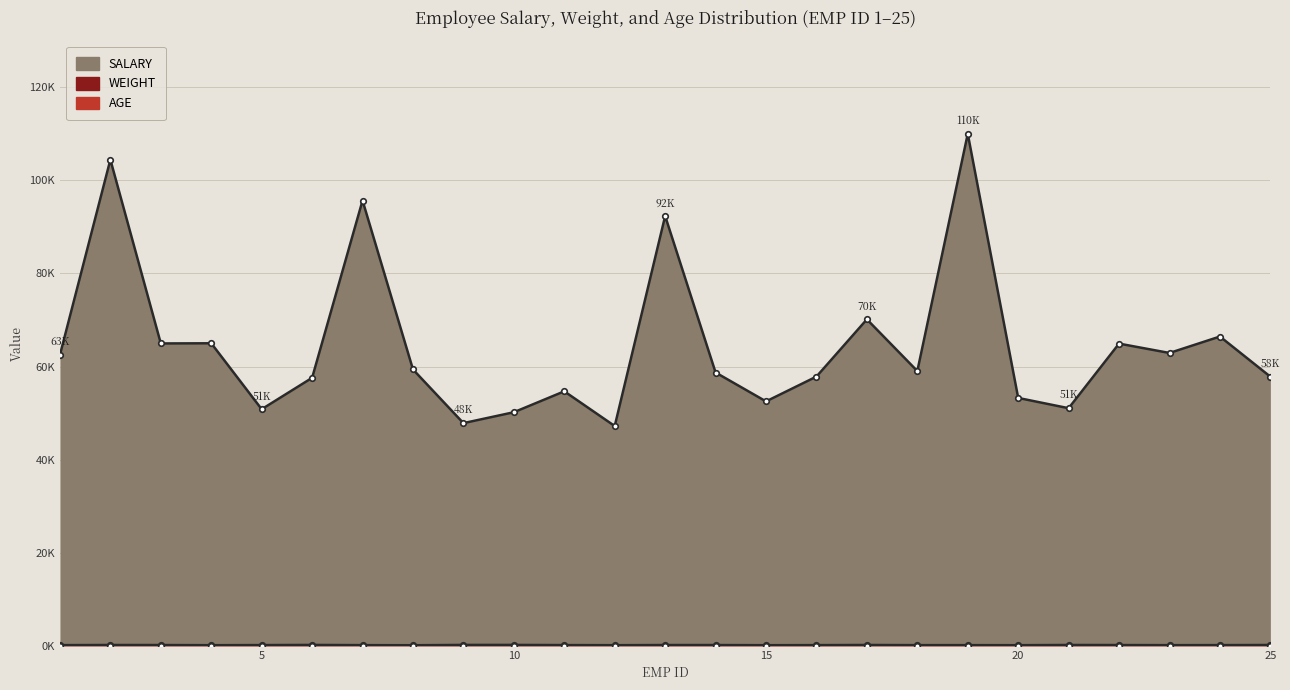

At which label is WEIGHT closest to 156?

5